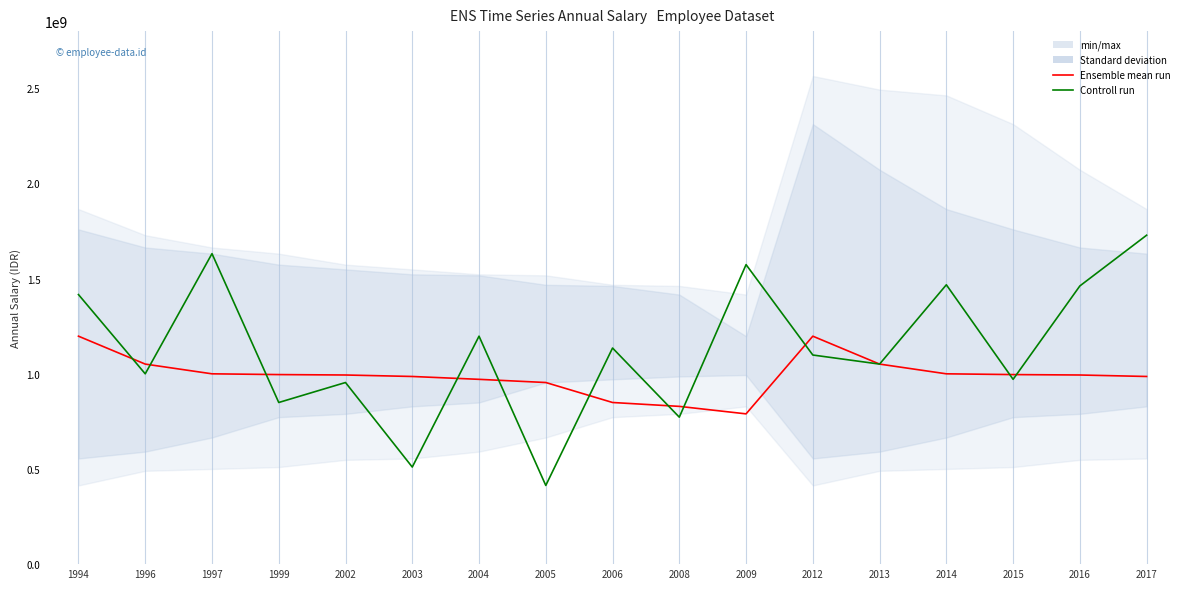

What is the value of the Ensemble mean run point at the 14th from the left?

999750000